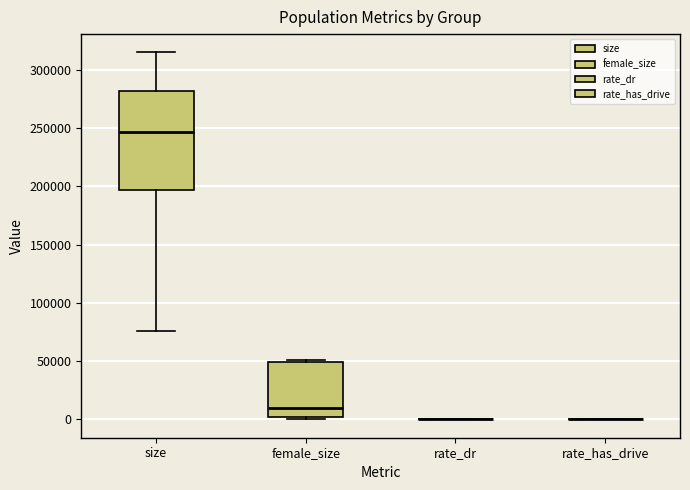

Reading left to right, read every box against the y-axis: the position of its median line, the range the box covers, and the ends of its whiskers. The values are not printed on the chart, so give them approximately, as read against the axis.

size: median 245000, box 195000 to 280000, whiskers 75000 to 315000
female_size: median 10000, box 0 to 50000, whiskers 0 (just below the box's lower edge) to 50000 (just above the box's upper edge)
rate_dr: box collapsed to a line at 0, whiskers 0 to 0
rate_has_drive: box collapsed to a line at 0, whiskers 0 to 0